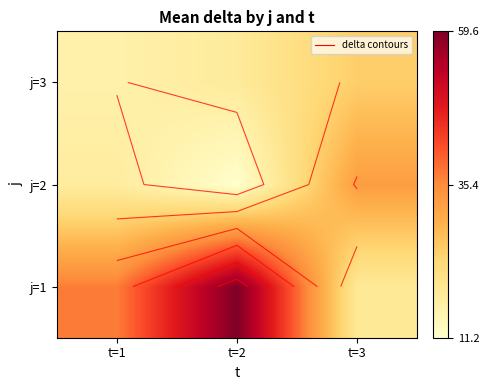

Where is j=1 nearest to the value 39?

t=1